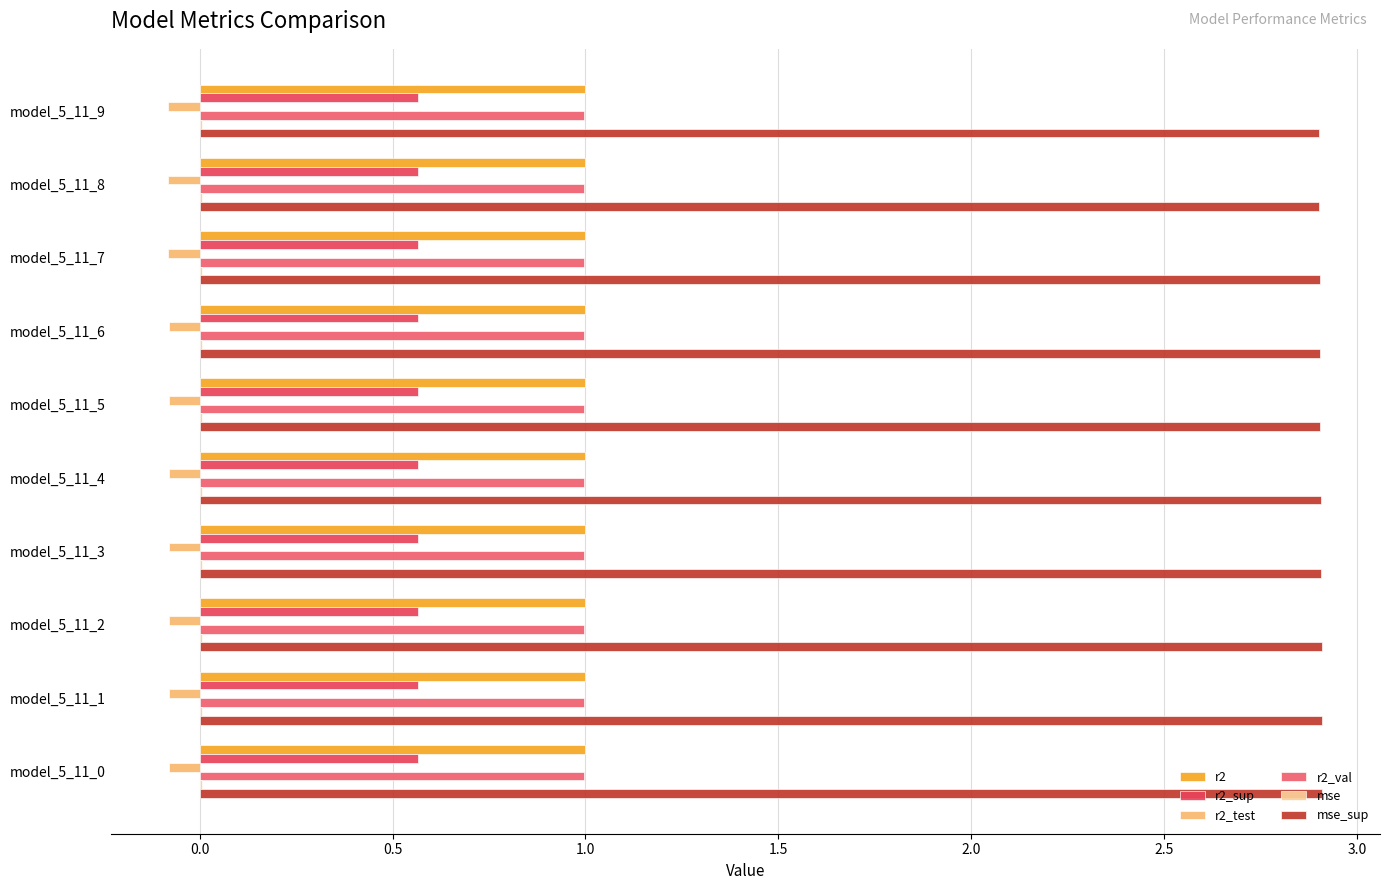

How many distinct data groups are displayed?

6